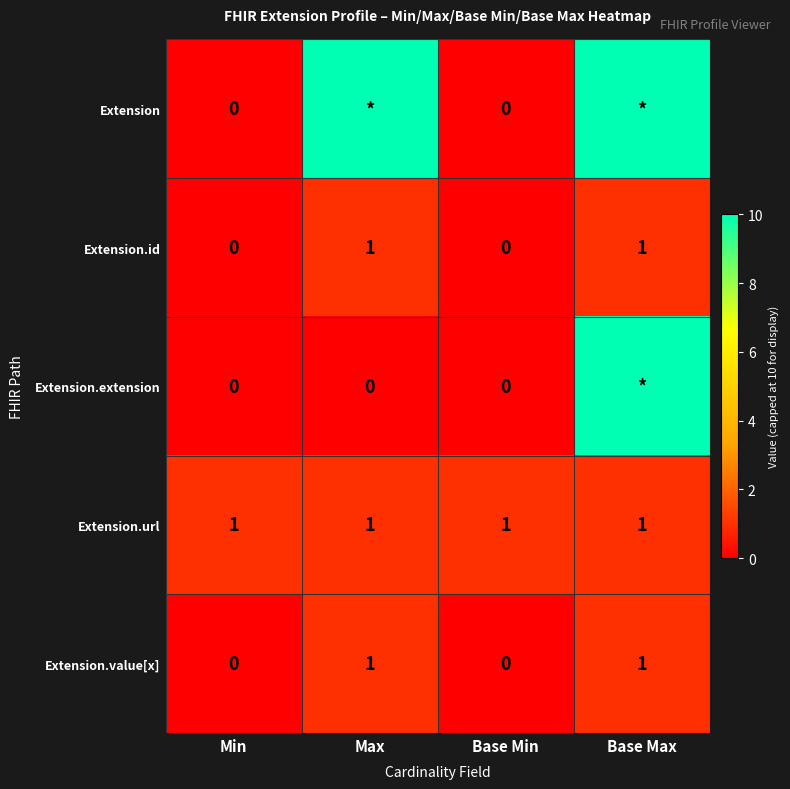

Is the value of Extension.extension at Base Min greater than the value of Extension.url at Max?

No